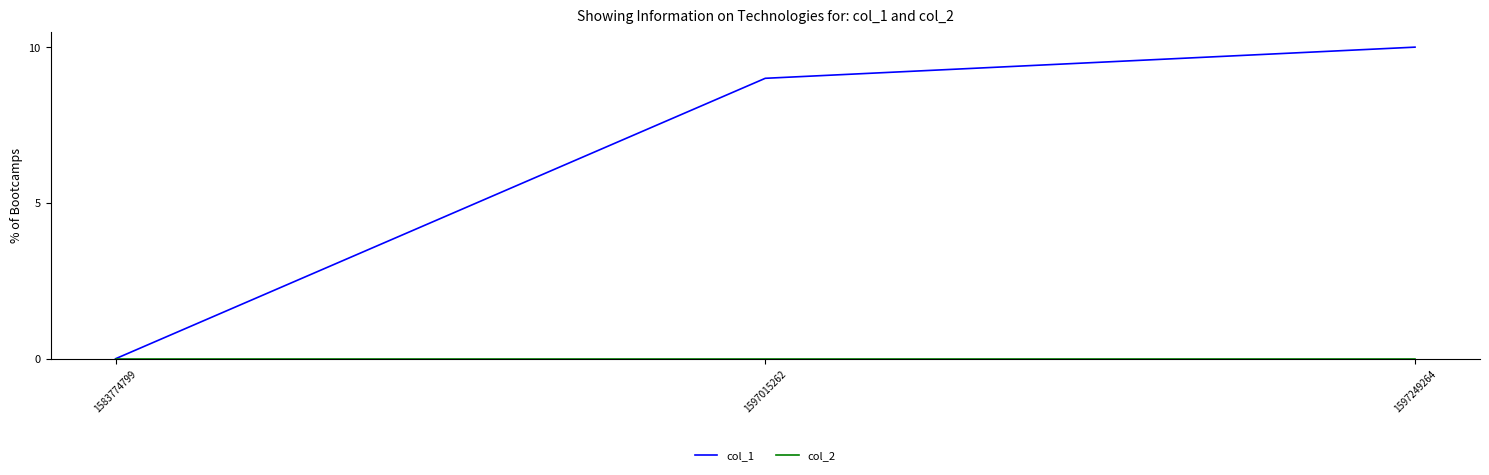

What is the spread (max minus min) of values at 1597015262?

9